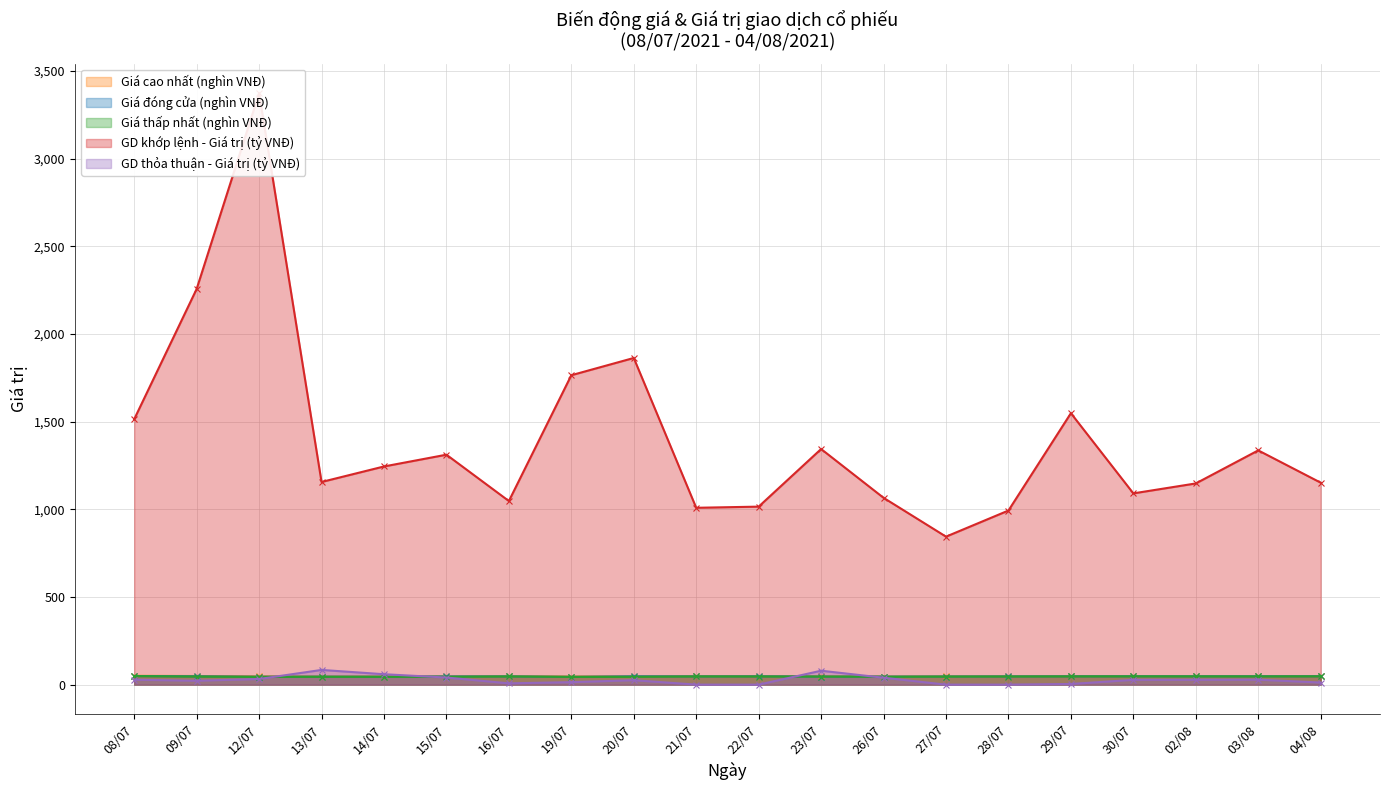

Reading right to left, transcribe all the data shown in this chart.

Giá cao nhất (nghìn VNĐ): 48.0	47.6	47.9	47.6	47.7	47.1	46.8	46.1	47.0	47.7	47.8	47.3	45.9	47.5	46.9	46.0	46.0	46.9	49.1	50.1
Giá đóng cửa (nghìn VNĐ): 47.5	47.2	47.2	47.3	47.1	46.7	46.2	45.6	45.8	47.2	46.8	47.3	44.3	46.8	46.5	45.0	45.5	45.0	47.3	49.0
Giá thấp nhất (nghìn VNĐ): 47.2	46.8	46.9	47.1	46.8	46.2	45.7	44.6	45.8	46.3	46.6	44.5	44.0	46.5	44.6	44.4	44.5	44.0	46.0	48.6
GD khớp lệnh - Giá trị (tỷ VNĐ): 1151.6	1335.7	1147.2	1090.5	1547.8	992.7	843.8	1065.2	1343.5	1014.9	1008.4	1862.7	1764.3	1046.9	1311.1	1244.0	1155.5	3372.0	2256.1	1513.4
GD thỏa thuận - Giá trị (tỷ VNĐ): 11.9	28.2	27.6	27.3	3.7	0.0	0.0	39.3	79.2	0.0	0.0	25.2	14.1	7.3	40.4	59.3	83.8	32.0	22.3	28.0